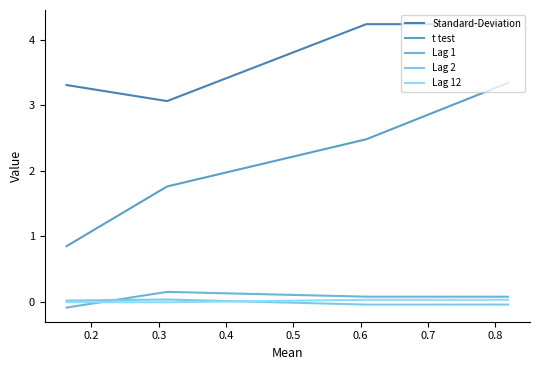

What is the average value of the t test series?

2.1